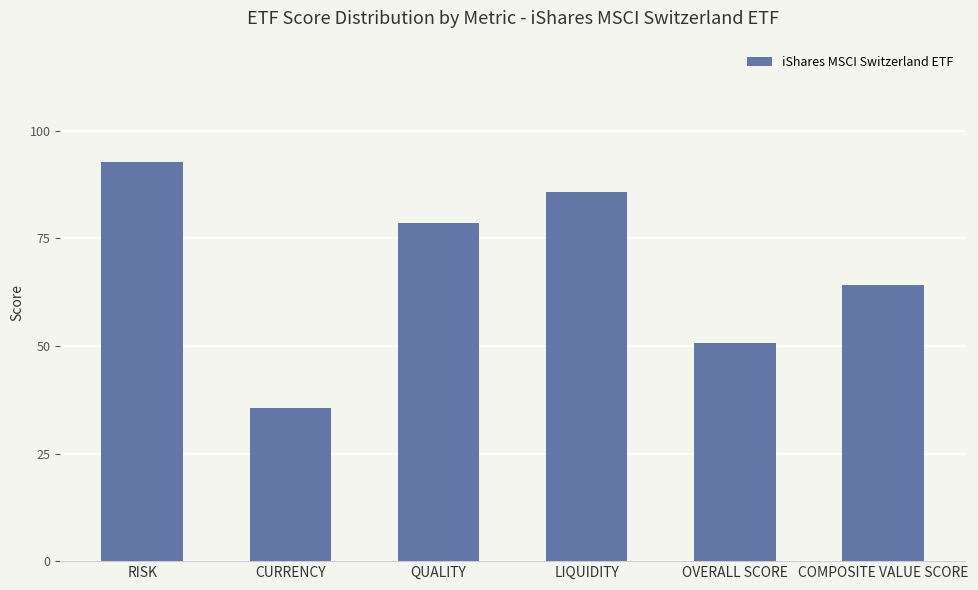

Are the bars horizontal?

No